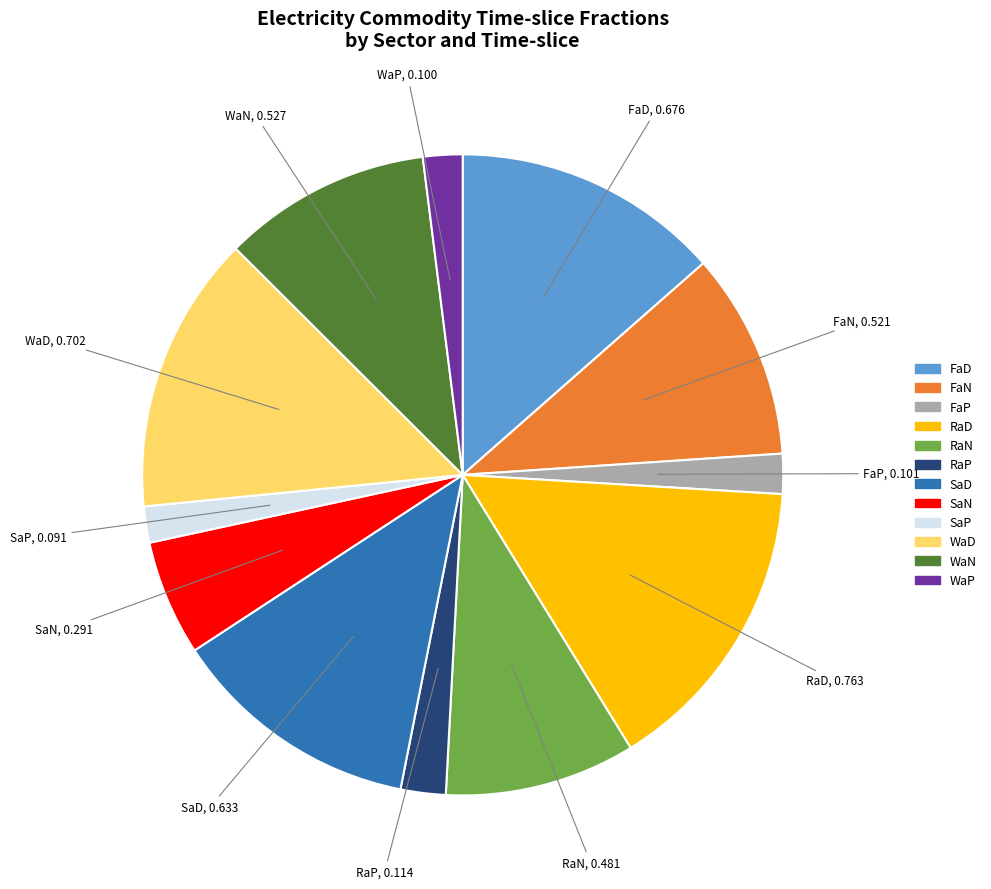

The RaN slice represents 15% of the pie. True or false?

False